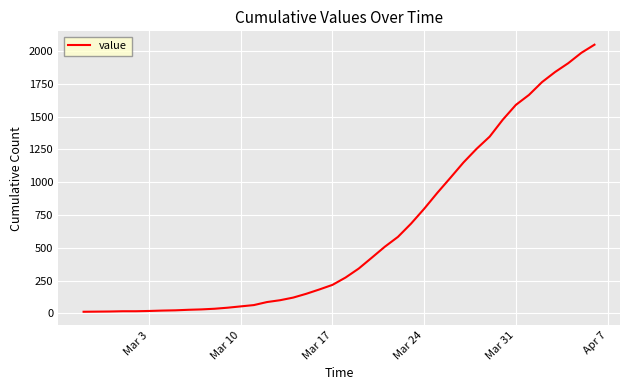

What is the greatest value displayed?

2049